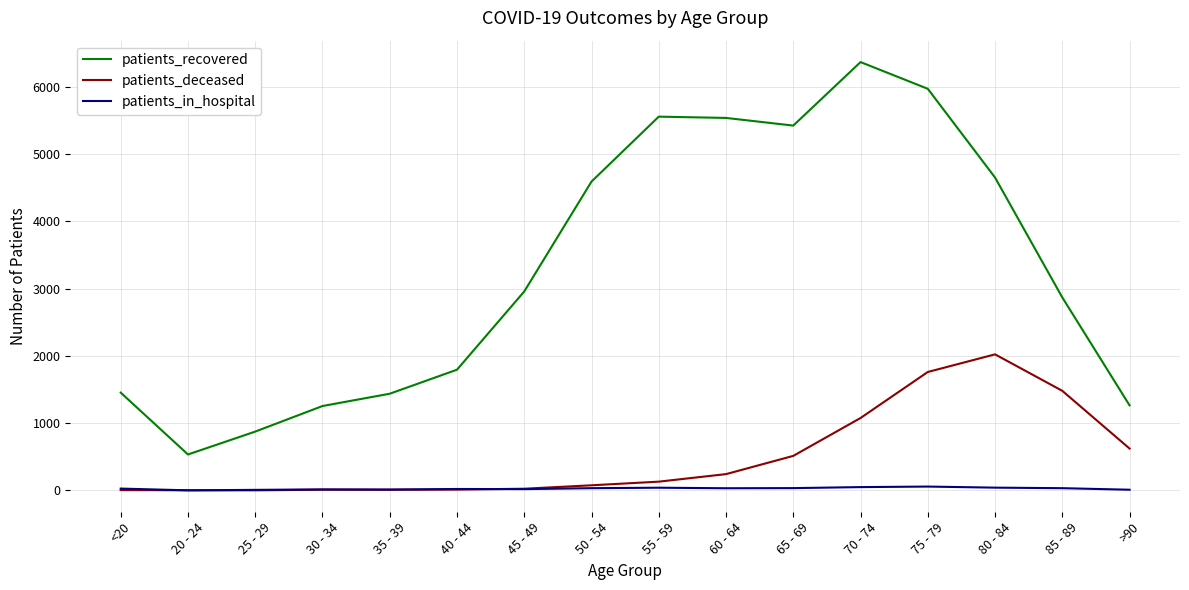

At which category does patients_recovered reach its first local valley?

20 - 24